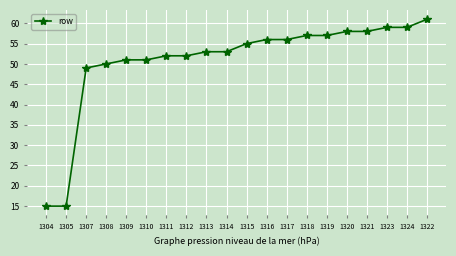

Reading left to right, list all the values displayed in this chart.

15	15	49	50	51	51	52	52	53	53	55	56	56	57	57	58	58	59	59	61